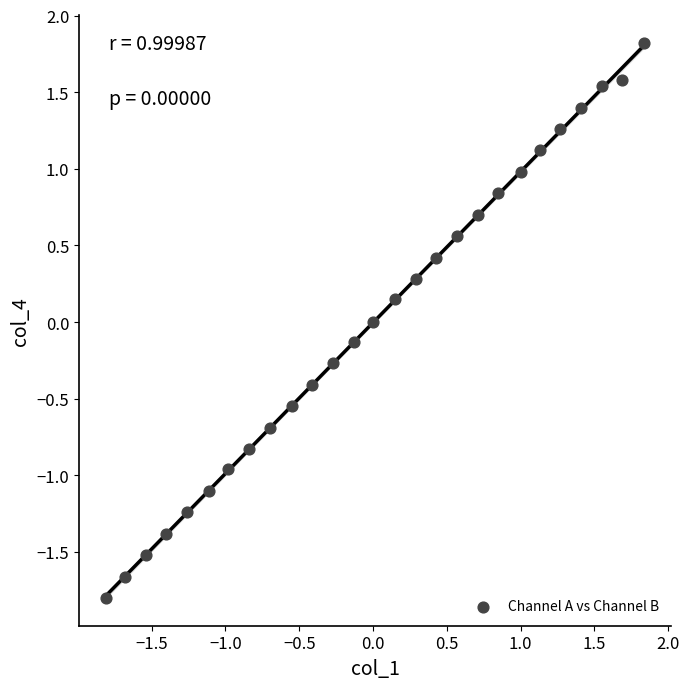

What is the range of Y values (max minus min)?

3.6